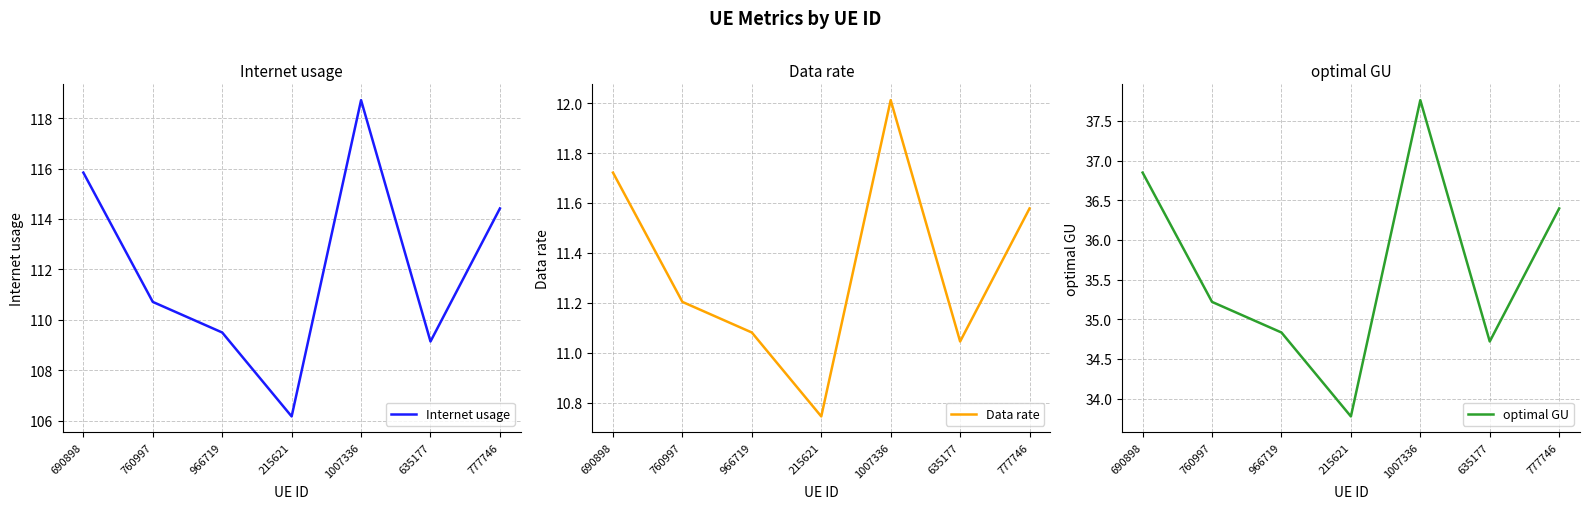

What is the lowest value of the Data rate series?

10.7